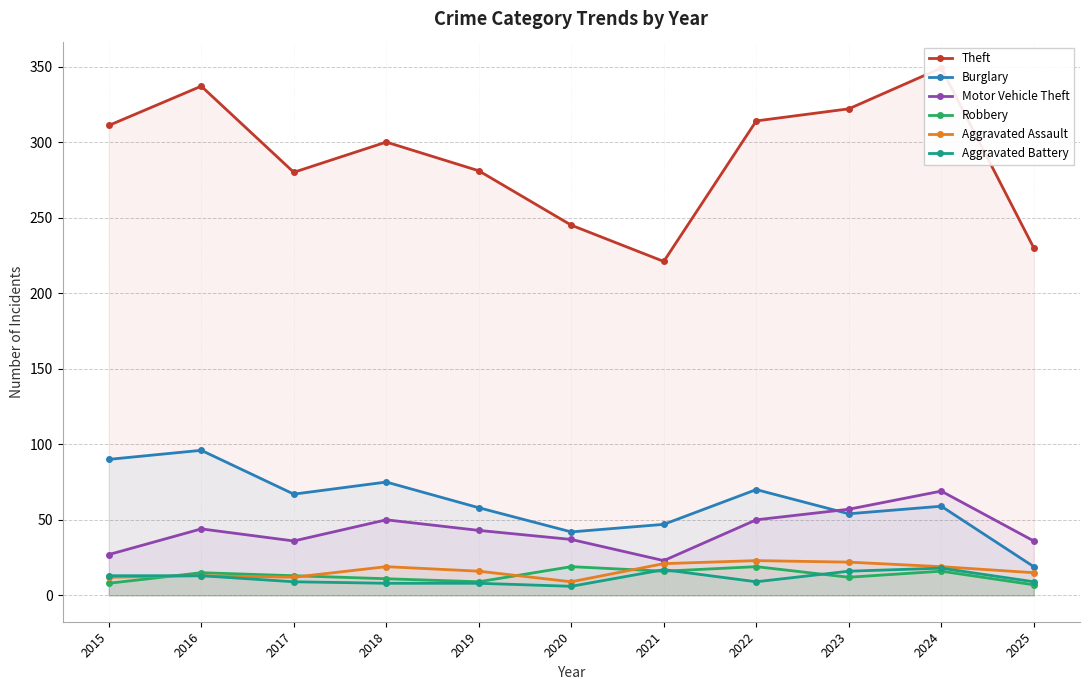

What are all the series names shown in the legend?

Theft, Burglary, Motor Vehicle Theft, Robbery, Aggravated Assault, Aggravated Battery